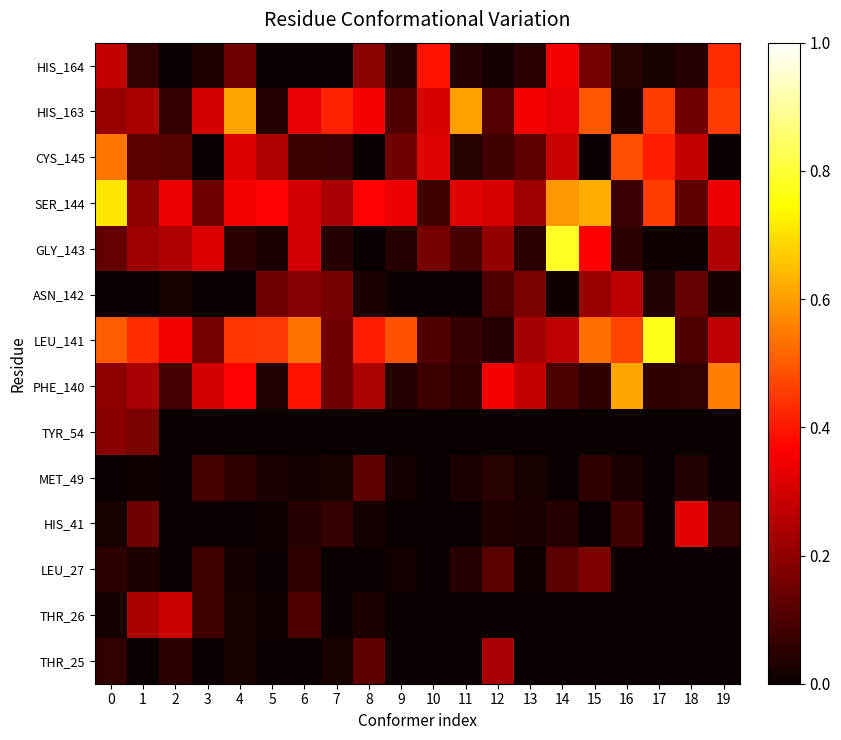

Reading left to right, transcribe all the data shown in this chart.

THR_25: 0=0.1	1=0.0	2=0.1	3=0.0	4=0.0	5=0.0	6=0.0	7=0.0	8=0.1	9=0.0	10=0.0	11=0.0	12=0.2	13=0.0	14=0.0	15=0.0	16=0.0	17=0.0	18=0.0	19=0.0
THR_26: 0=0.0	1=0.2	2=0.3	3=0.1	4=0.0	5=0.0	6=0.1	7=0.0	8=0.0	9=0.0	10=0.0	11=0.0	12=0.0	13=0.0	14=0.0	15=0.0	16=0.0	17=0.0	18=0.0	19=0.0
LEU_27: 0=0.0	1=0.0	2=0.0	3=0.1	4=0.0	5=0.0	6=0.1	7=0.0	8=0.0	9=0.0	10=0.0	11=0.0	12=0.1	13=0.0	14=0.1	15=0.2	16=0.0	17=0.0	18=0.0	19=0.0
HIS_41: 0=0.0	1=0.2	2=0.0	3=0.0	4=0.0	5=0.0	6=0.0	7=0.1	8=0.0	9=0.0	10=0.0	11=0.0	12=0.0	13=0.0	14=0.0	15=0.0	16=0.1	17=0.0	18=0.3	19=0.1
MET_49: 0=0.0	1=0.0	2=0.0	3=0.1	4=0.1	5=0.0	6=0.0	7=0.0	8=0.1	9=0.0	10=0.0	11=0.0	12=0.0	13=0.0	14=0.0	15=0.1	16=0.0	17=0.0	18=0.0	19=0.0
TYR_54: 0=0.2	1=0.2	2=0.0	3=0.0	4=0.0	5=0.0	6=0.0	7=0.0	8=0.0	9=0.0	10=0.0	11=0.0	12=0.0	13=0.0	14=0.0	15=0.0	16=0.0	17=0.0	18=0.0	19=0.0
PHE_140: 0=0.2	1=0.2	2=0.1	3=0.3	4=0.4	5=0.0	6=0.4	7=0.2	8=0.2	9=0.0	10=0.1	11=0.1	12=0.4	13=0.3	14=0.1	15=0.1	16=0.6	17=0.1	18=0.1	19=0.6
LEU_141: 0=0.5	1=0.4	2=0.4	3=0.2	4=0.4	5=0.5	6=0.5	7=0.2	8=0.4	9=0.5	10=0.1	11=0.1	12=0.0	13=0.2	14=0.3	15=0.5	16=0.5	17=0.8	18=0.1	19=0.3
ASN_142: 0=0.0	1=0.0	2=0.0	3=0.0	4=0.0	5=0.2	6=0.2	7=0.2	8=0.0	9=0.0	10=0.0	11=0.0	12=0.1	13=0.2	14=0.0	15=0.2	16=0.3	17=0.0	18=0.1	19=0.0
GLY_143: 0=0.1	1=0.2	2=0.2	3=0.3	4=0.0	5=0.0	6=0.3	7=0.0	8=0.0	9=0.0	10=0.2	11=0.1	12=0.2	13=0.1	14=0.8	15=0.4	16=0.0	17=0.0	18=0.0	19=0.2
SER_144: 0=0.7	1=0.2	2=0.3	3=0.1	4=0.4	5=0.4	6=0.3	7=0.2	8=0.4	9=0.3	10=0.1	11=0.3	12=0.3	13=0.2	14=0.6	15=0.6	16=0.1	17=0.5	18=0.1	19=0.3
CYS_145: 0=0.5	1=0.1	2=0.1	3=0.0	4=0.3	5=0.2	6=0.1	7=0.1	8=0.0	9=0.1	10=0.3	11=0.0	12=0.1	13=0.1	14=0.3	15=0.0	16=0.5	17=0.4	18=0.3	19=0.0
HIS_163: 0=0.2	1=0.2	2=0.1	3=0.3	4=0.6	5=0.0	6=0.3	7=0.4	8=0.4	9=0.1	10=0.3	11=0.6	12=0.1	13=0.4	14=0.3	15=0.5	16=0.0	17=0.5	18=0.2	19=0.5
HIS_164: 0=0.3	1=0.1	2=0.0	3=0.0	4=0.2	5=0.0	6=0.0	7=0.0	8=0.2	9=0.0	10=0.4	11=0.0	12=0.0	13=0.0	14=0.4	15=0.2	16=0.0	17=0.0	18=0.0	19=0.4